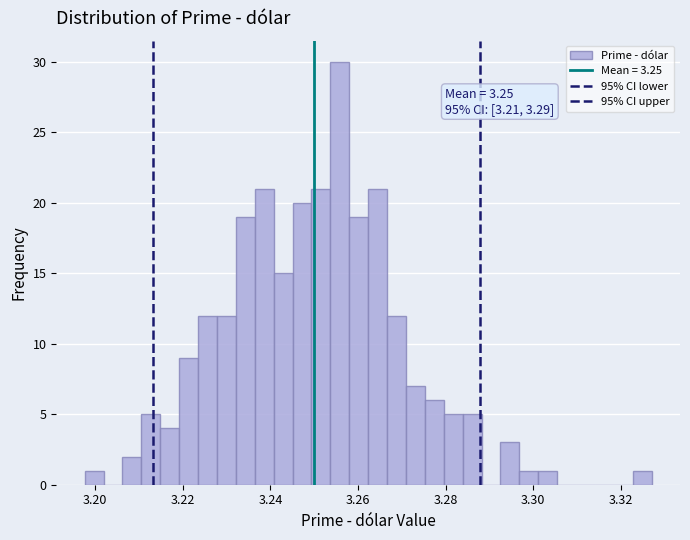

Around what value on the x-axis is the tallest bar? Give the approximate position of its centre, as read against the axis.

3.256